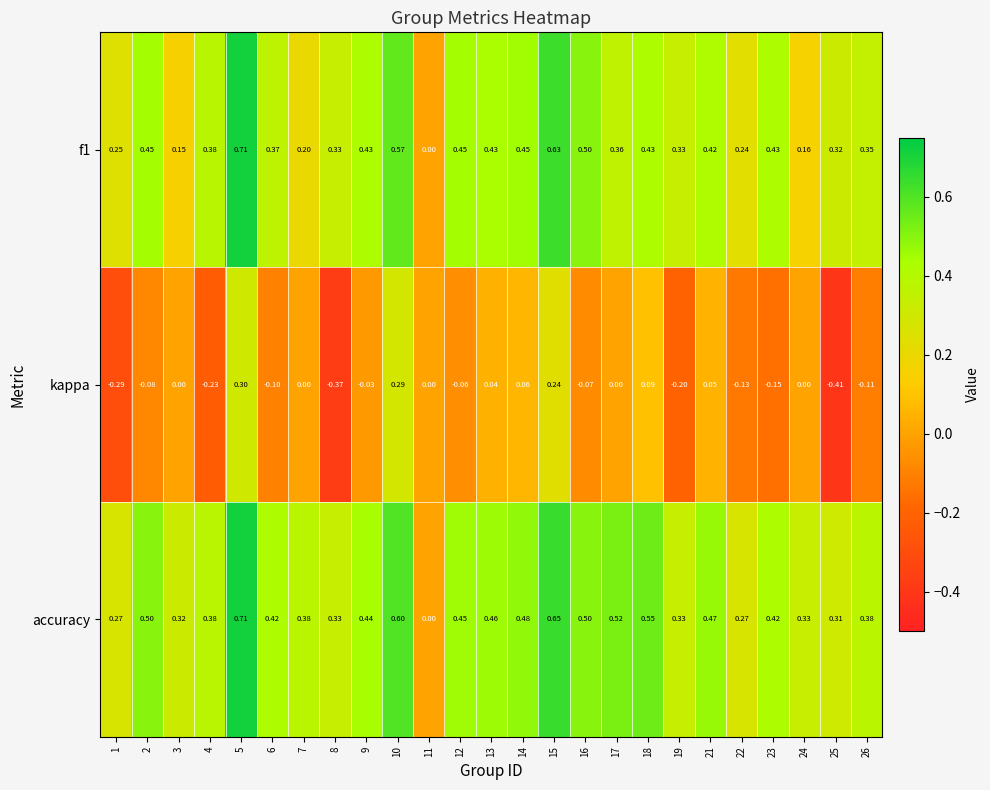

Between 17 and 23, which series saw the biggest shift?

kappa